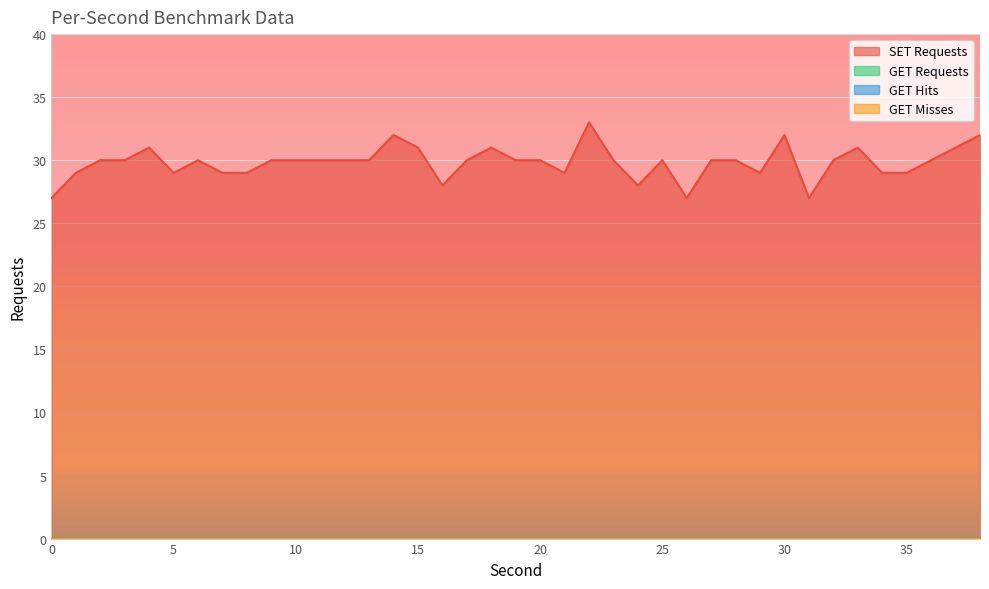

True or false: SET Requests and GET Requests intersect in this chart.

False